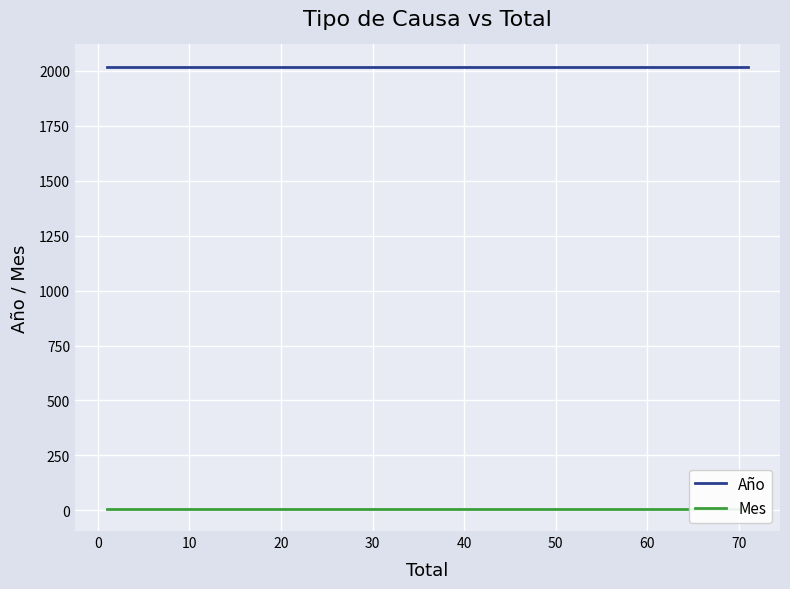

What is the sum of all Año values?

10100